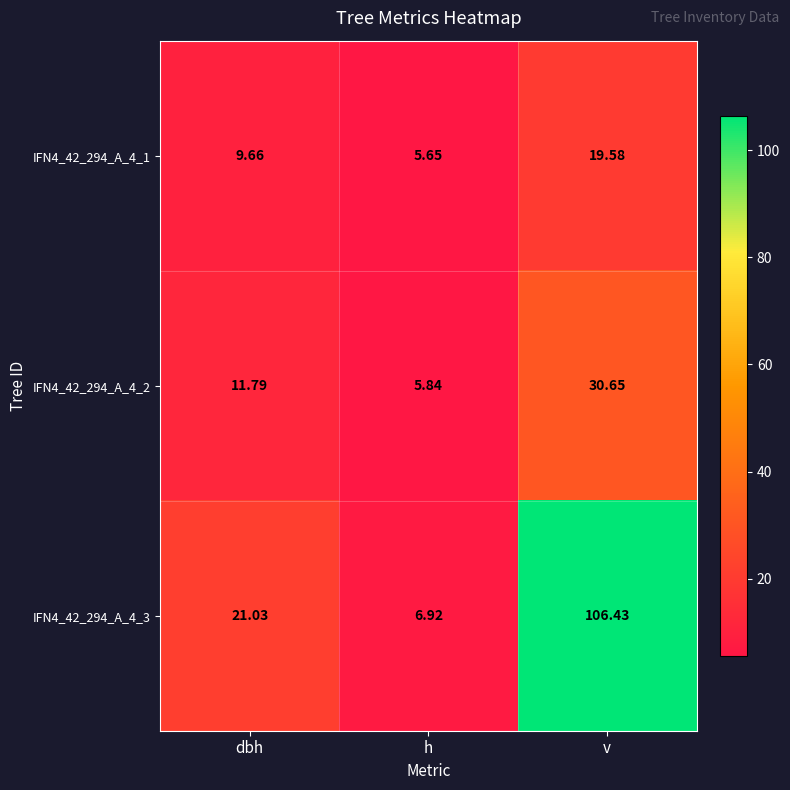

At which label does IFN4_42_294_A_4_1 first exceed 9?

dbh